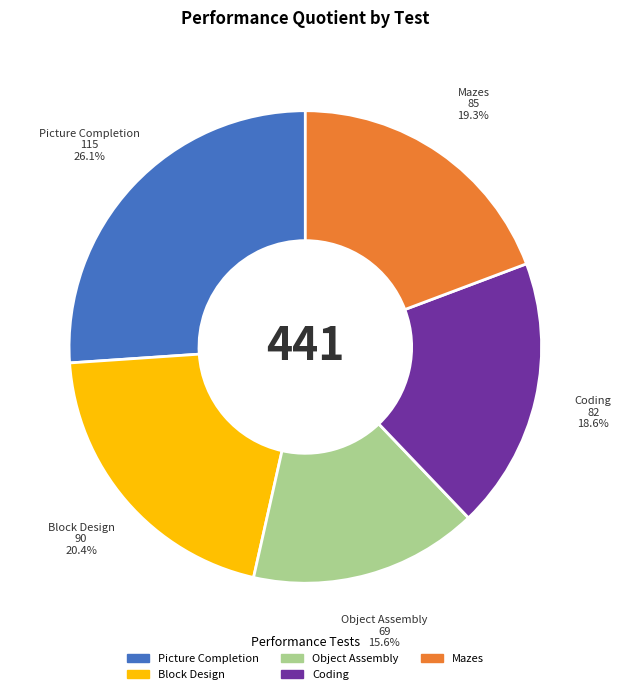

What is the ratio of the value at Block Design to the value at Picture Completion?

0.8